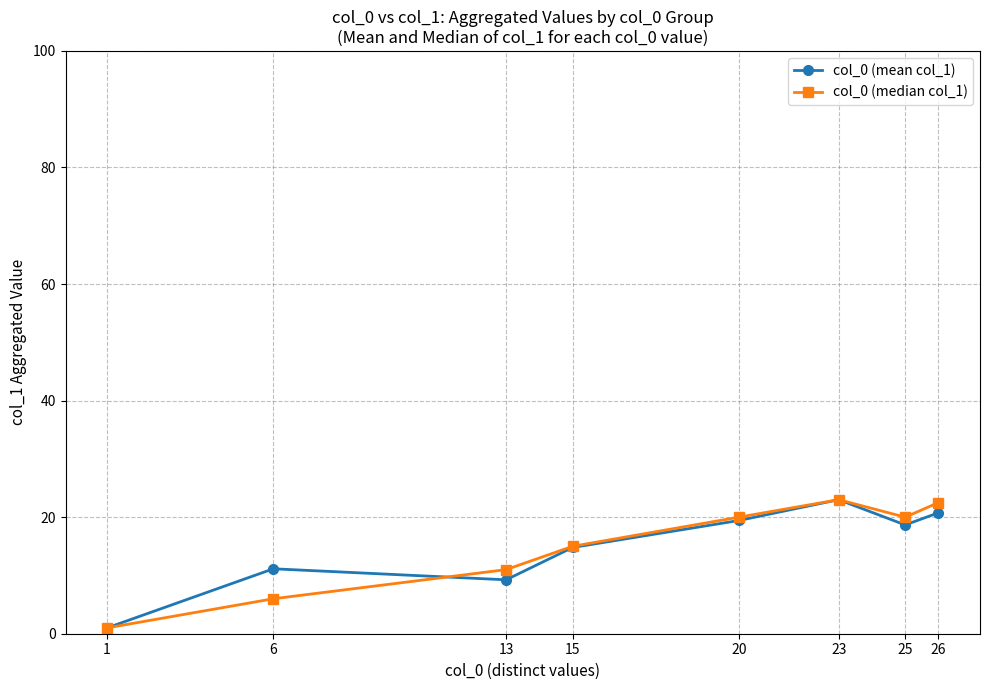

What is the value of the col_0 (mean col_1) point at the 7th from the left?

18.7